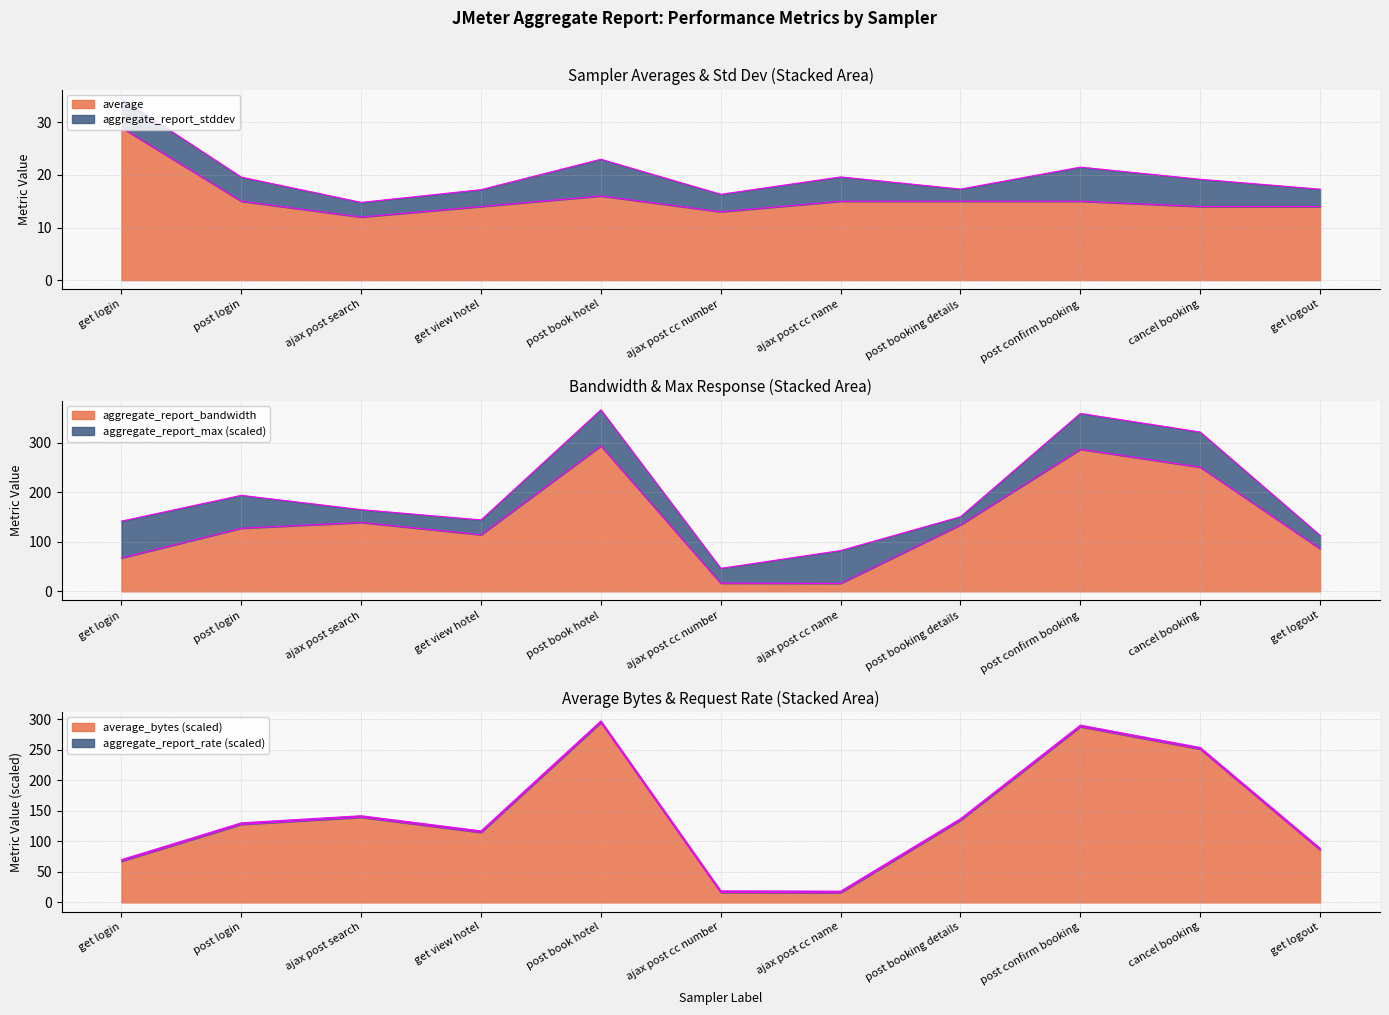

True or false: average_bytes and average cross at least once.

False